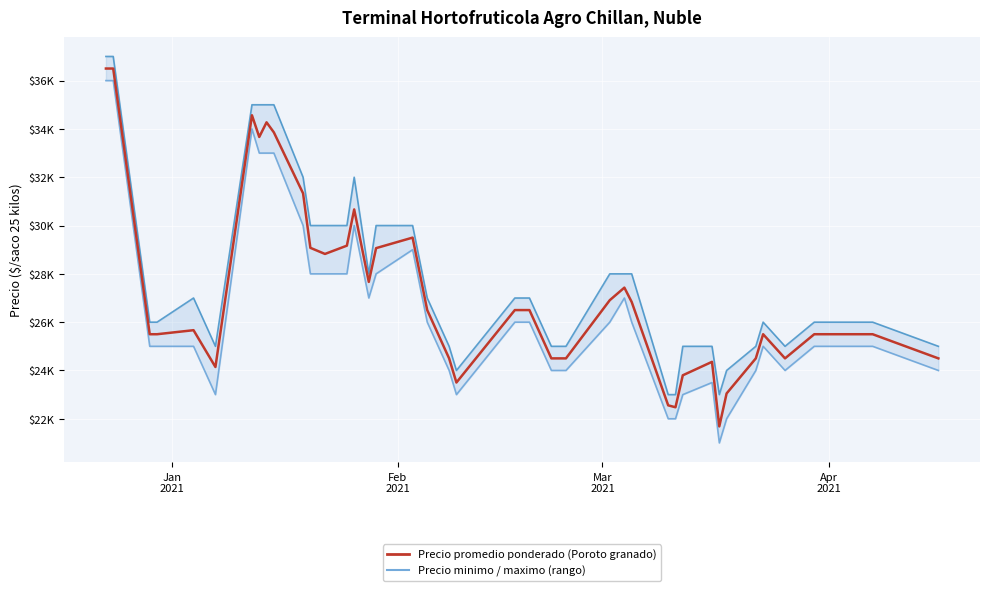

At how many categories does at least one series exceed 22096?

40